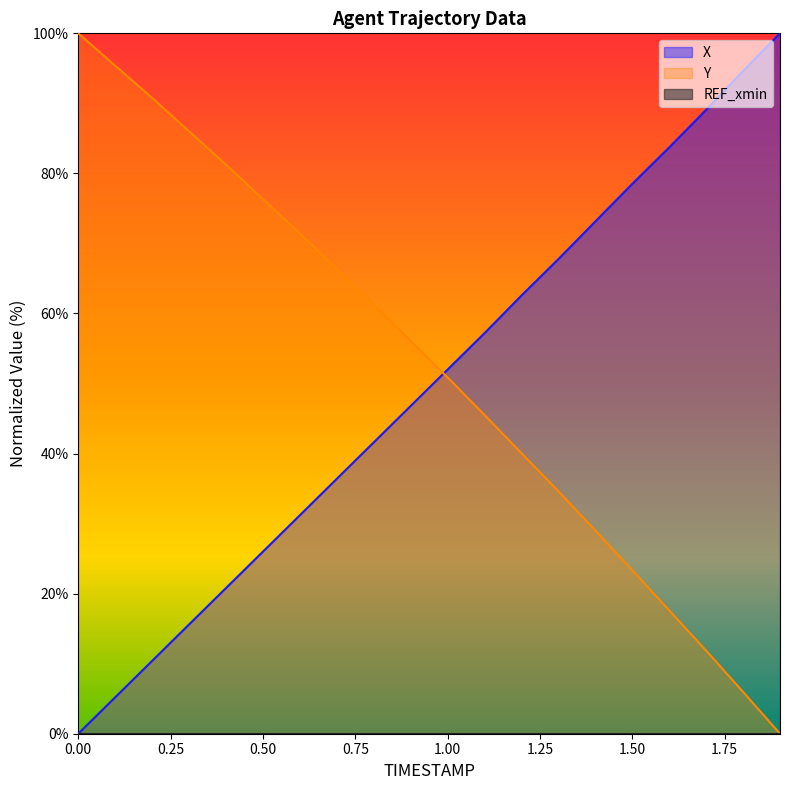

How many intersections are there between X and Y?

1